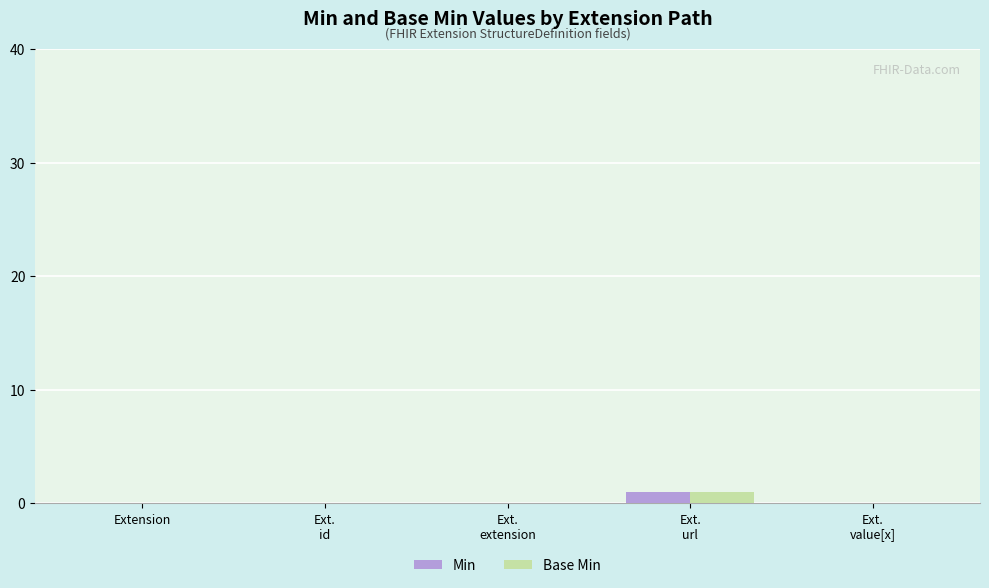

How many distinct data groups are displayed?

2